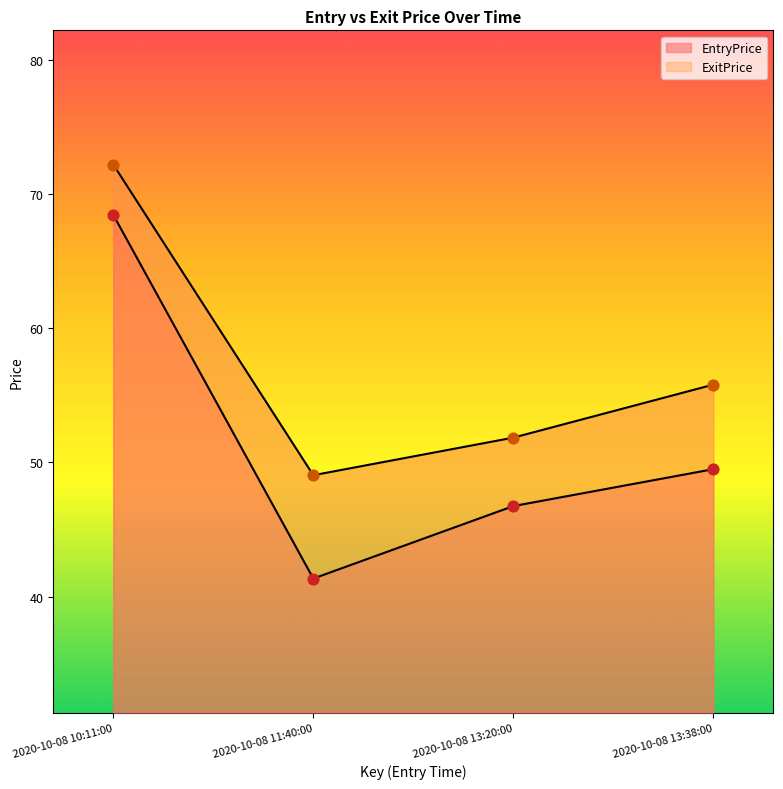

What is the total value across all series at 2020-10-08 13:38:00?

105.3